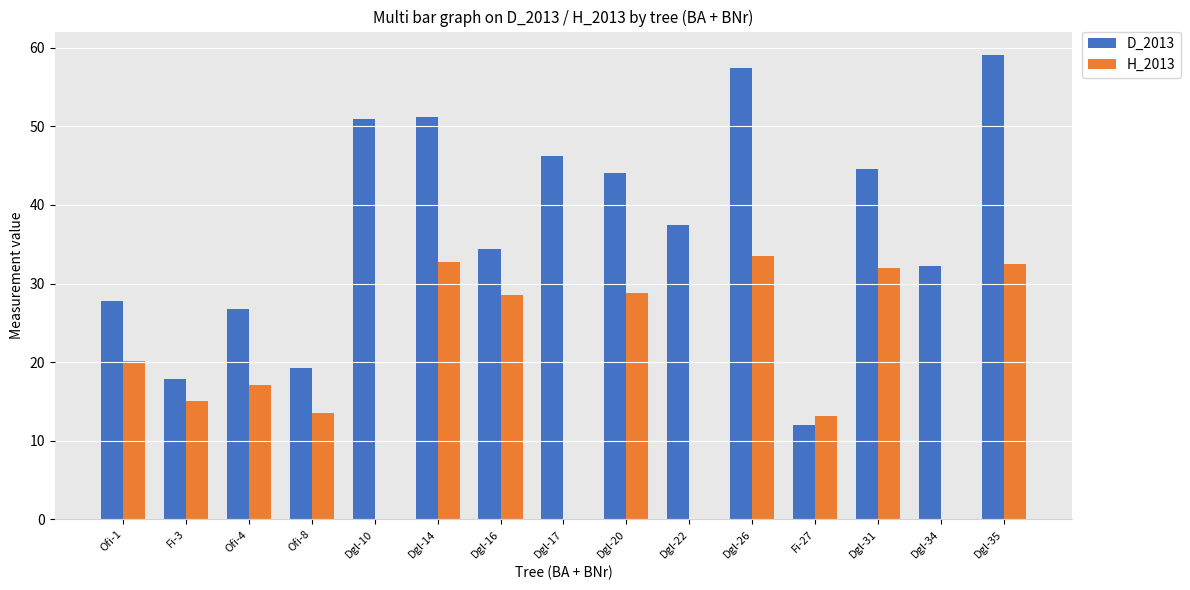

Is it true that H_2013 equals 0.0 at Dgl-22?

True